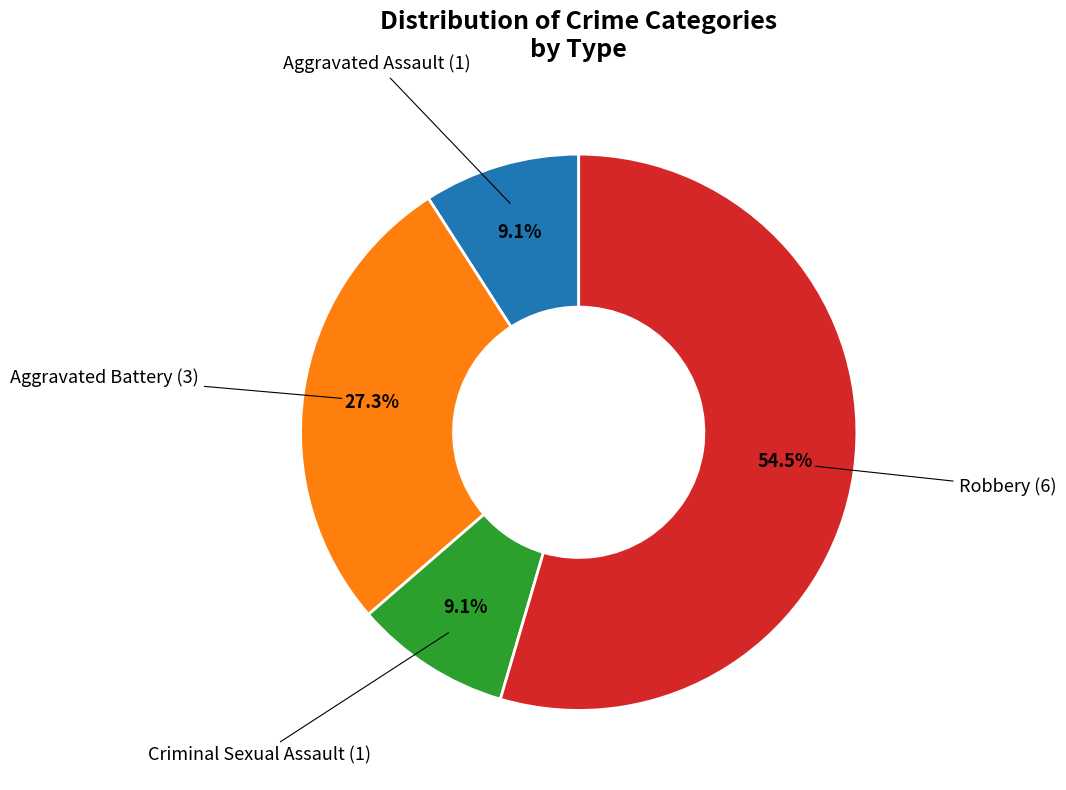

Is there a majority slice in this chart?

Yes